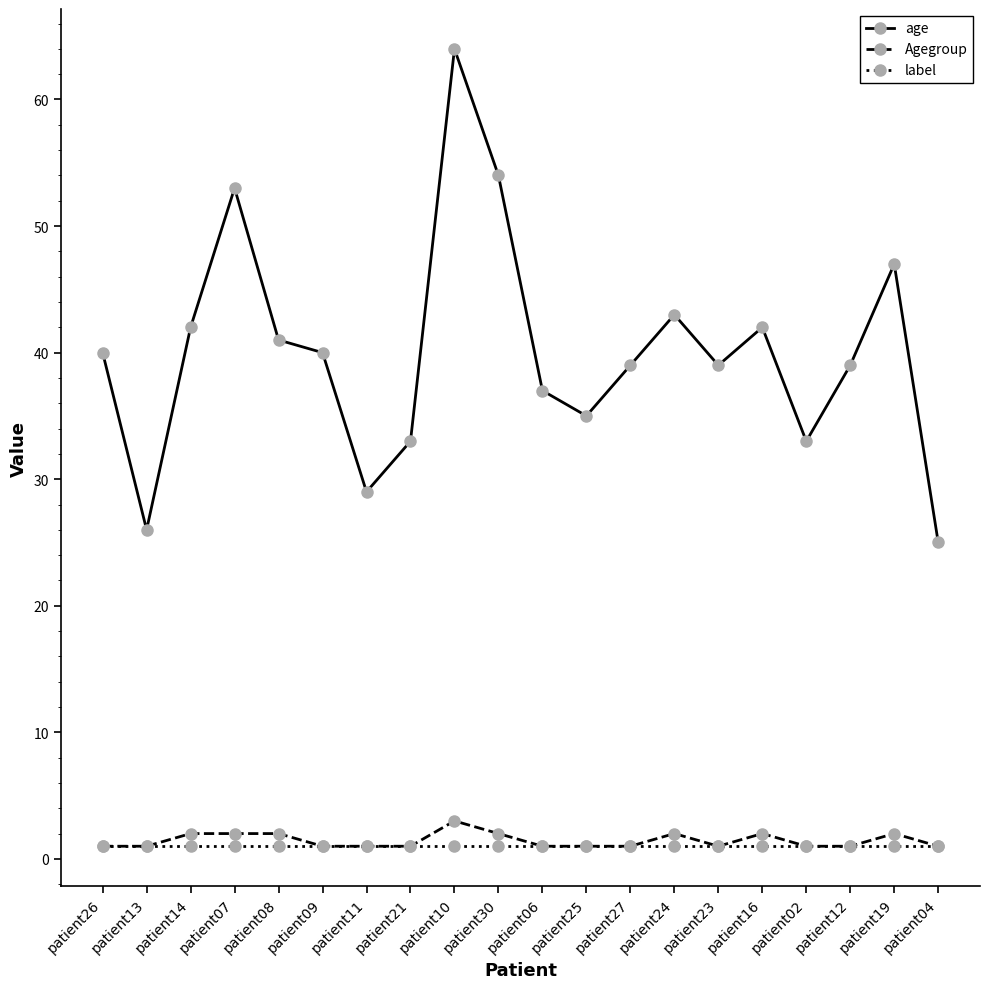

Which series has the largest total across all categories?

age